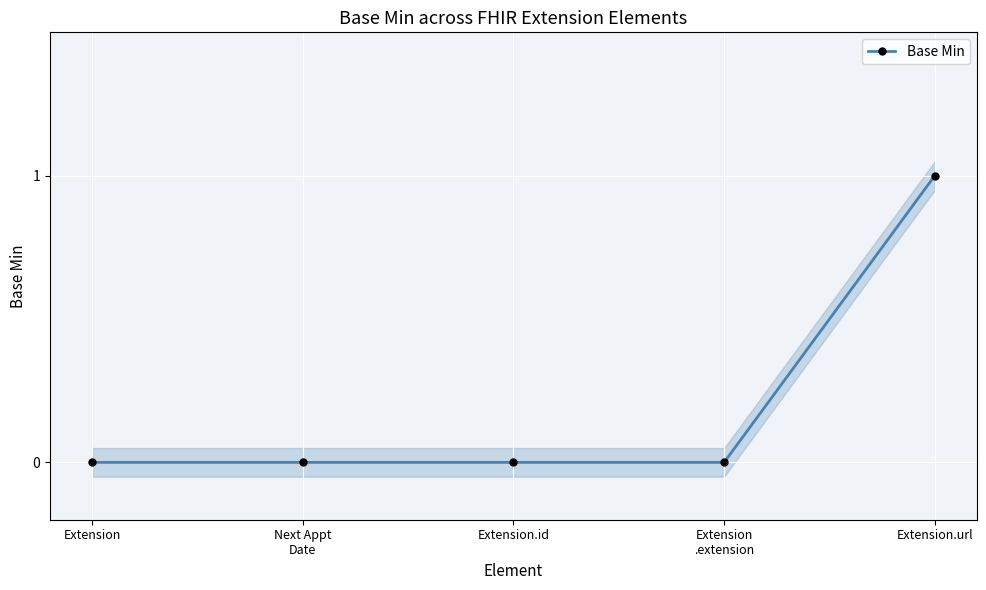

Reading left to right, transcribe all the data shown in this chart.

Extension=0	Next Appt
Date=0	Extension.id=0	Extension
.extension=0	Extension.url=1